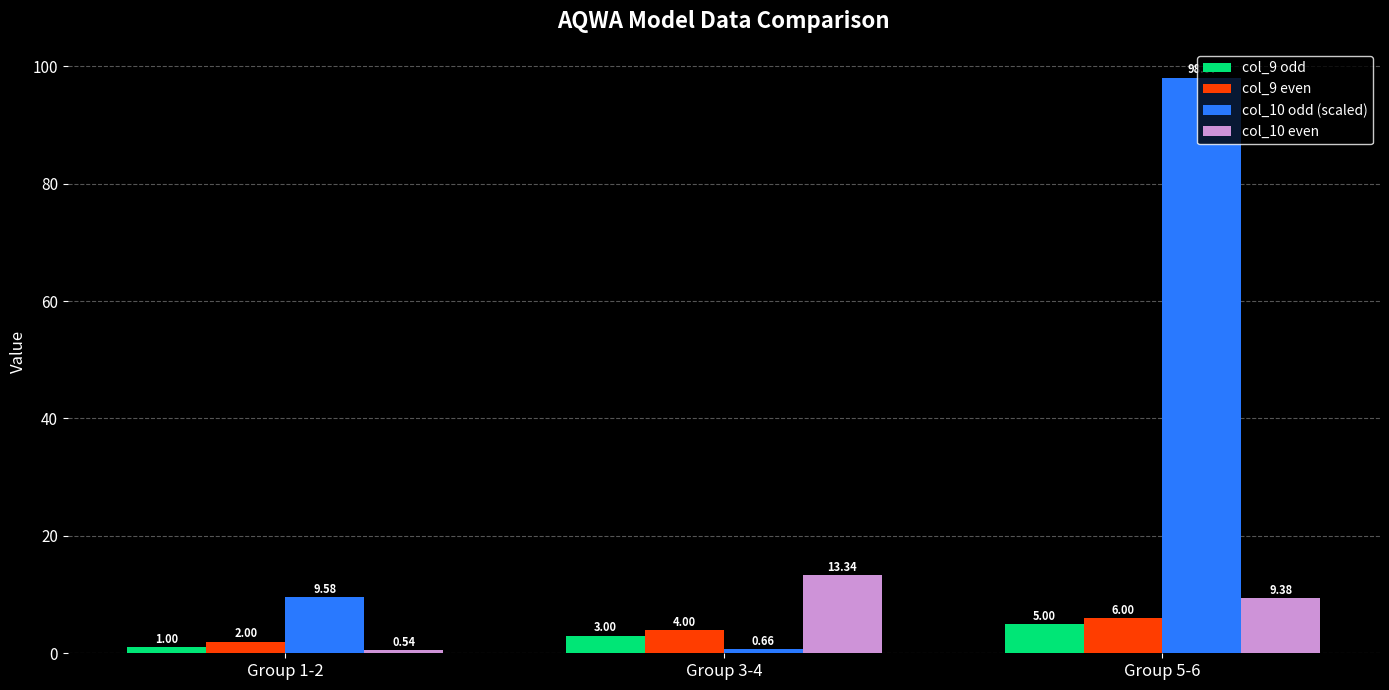

What is the maximum value shown in the chart?

98.1